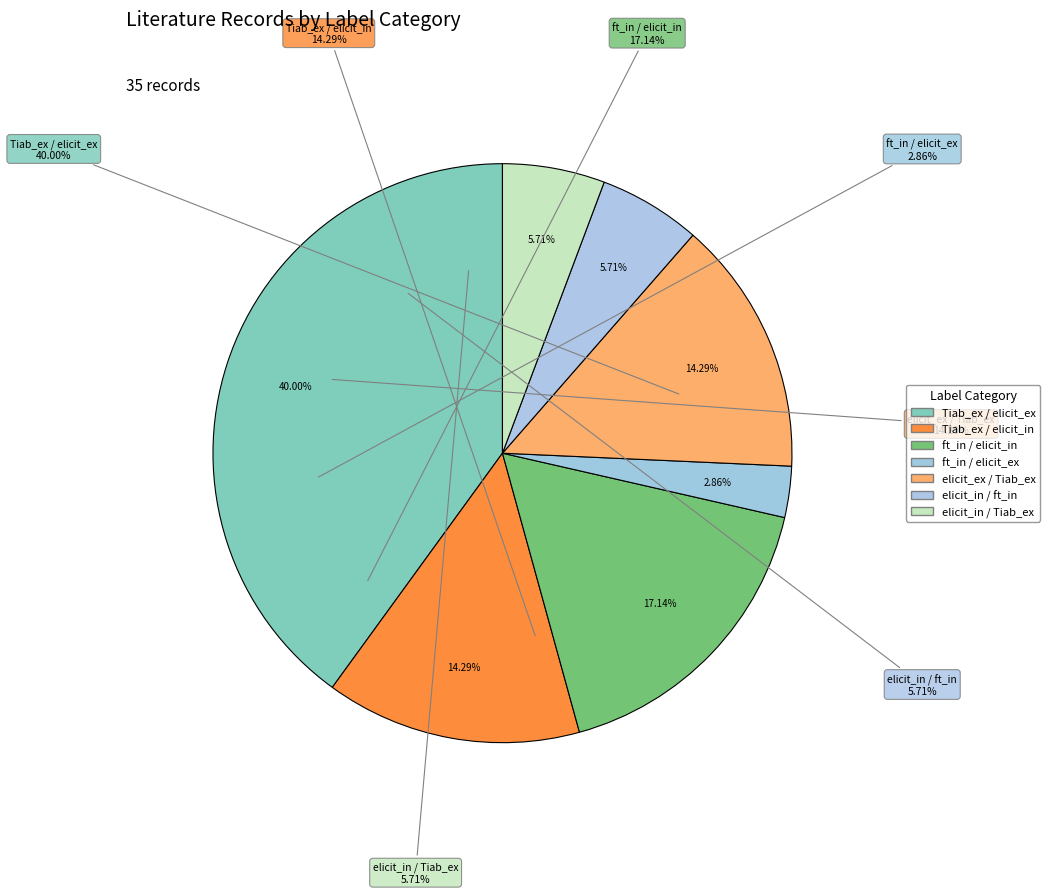

To the nearest percent, what percentage of the pie is original_Tiab_exclude, elicit_include?

14%